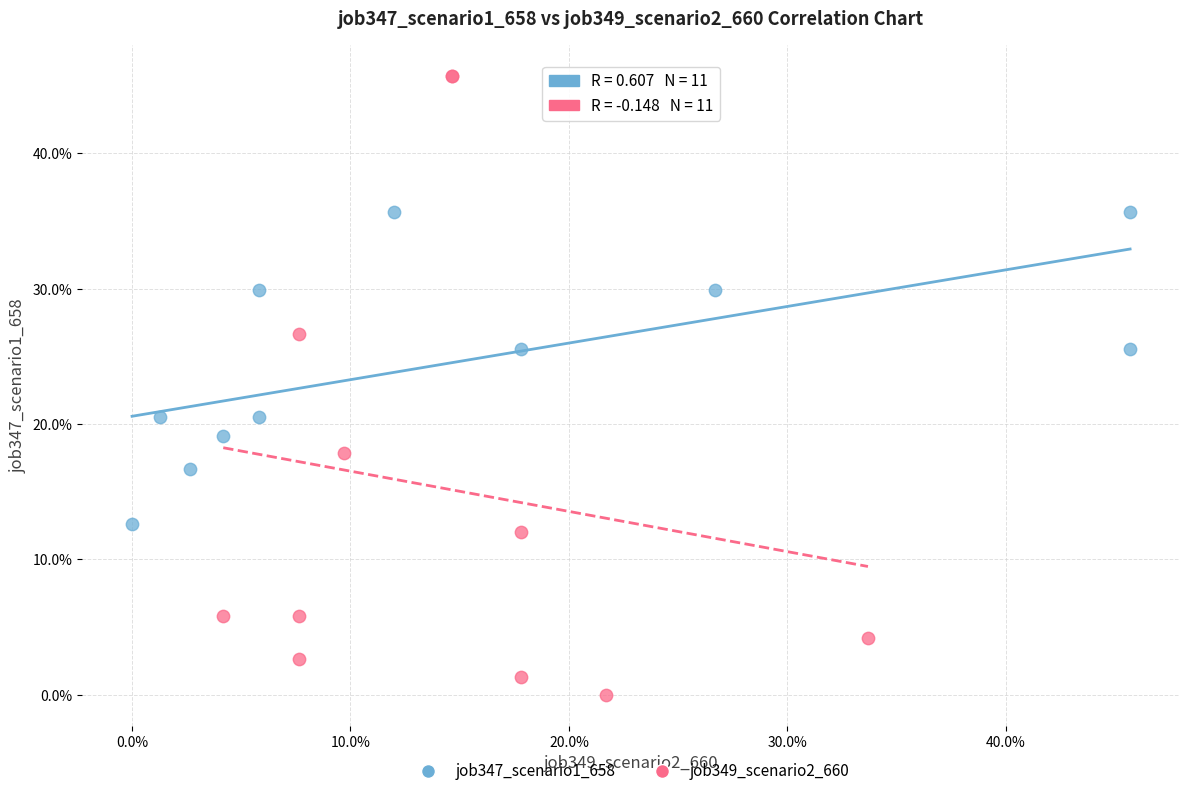

What are all the series names shown in the legend?

job347_scenario1_658, job349_scenario2_660